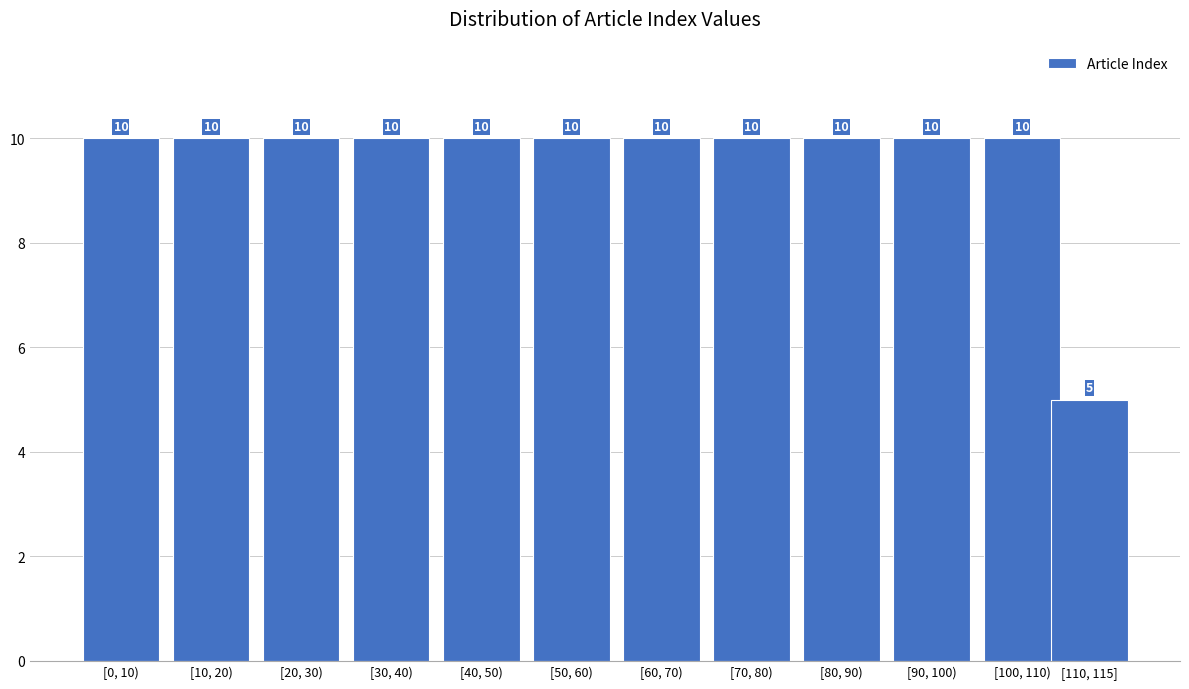

Reading left to right, extract all data points from this chart.

10	10	10	10	10	10	10	10	10	10	10	5